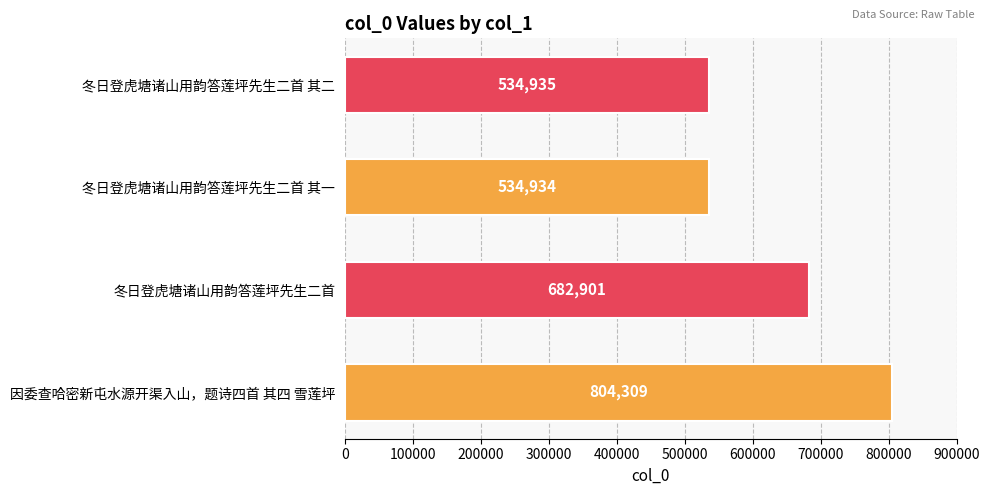

Reading top to bottom, transcribe all the data shown in this chart.

534935	534934	682901	804309